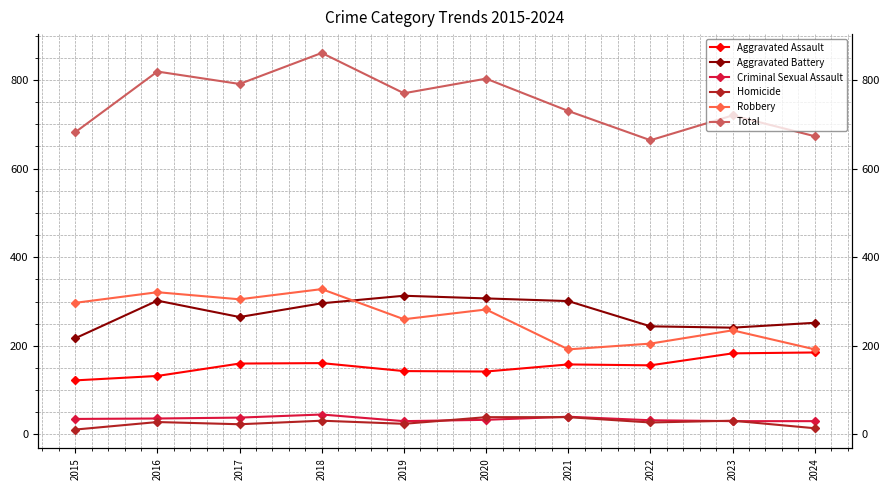

Reading left to right, transcribe all the data shown in this chart.

Aggravated Assault: 2015=122	2016=132	2017=160	2018=161	2019=143	2020=142	2021=158	2022=156	2023=183	2024=185
Aggravated Battery: 2015=217	2016=302	2017=265	2018=296	2019=313	2020=307	2021=301	2022=244	2023=241	2024=252
Criminal Sexual Assault: 2015=35	2016=36	2017=38	2018=45	2019=30	2020=33	2021=40	2022=32	2023=30	2024=30
Homicide: 2015=11	2016=28	2017=23	2018=31	2019=24	2020=39	2021=39	2022=27	2023=31	2024=14
Robbery: 2015=297	2016=321	2017=305	2018=328	2019=260	2020=282	2021=192	2022=205	2023=235	2024=192
Total: 2015=682	2016=819	2017=791	2018=861	2019=770	2020=803	2021=730	2022=664	2023=720	2024=673